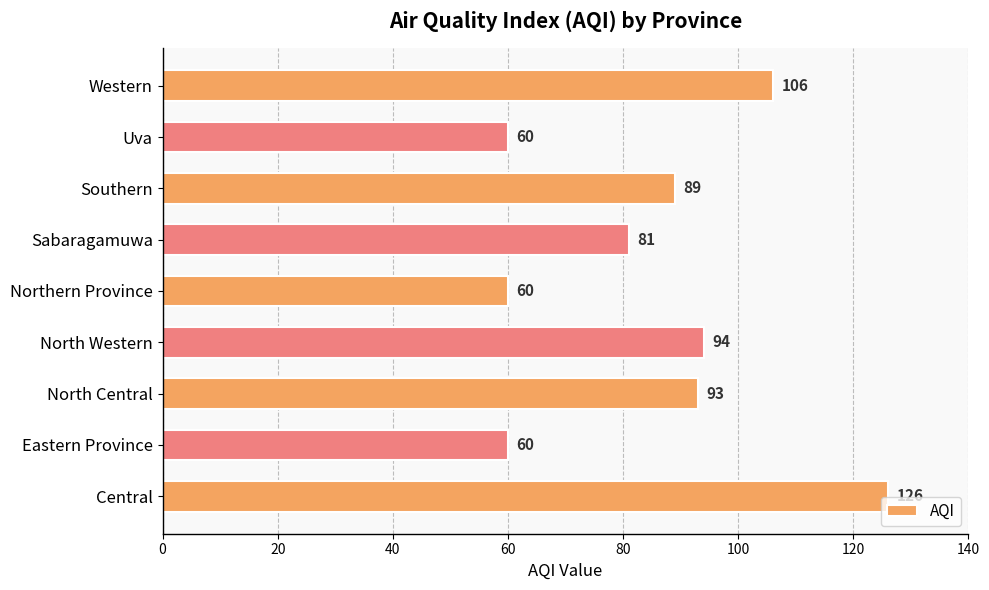

What is the sum of all values?

769